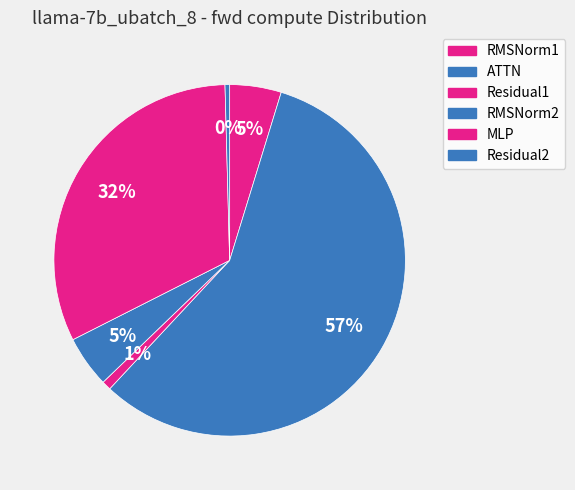

To the nearest percent, what percentage of the pie is RMSNorm1?

5%